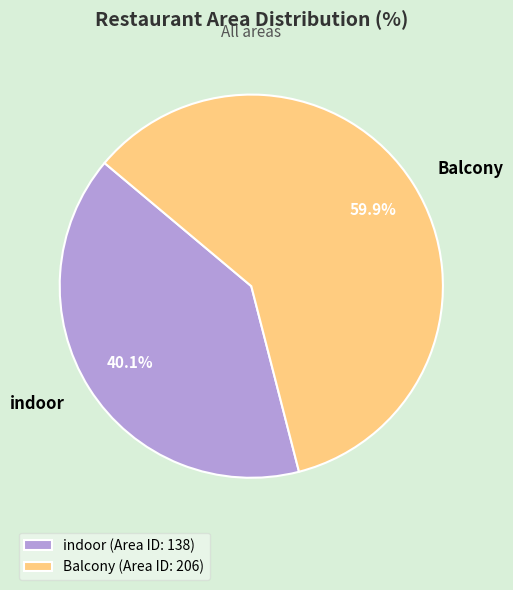

Which has a higher value, Balcony or indoor?

Balcony